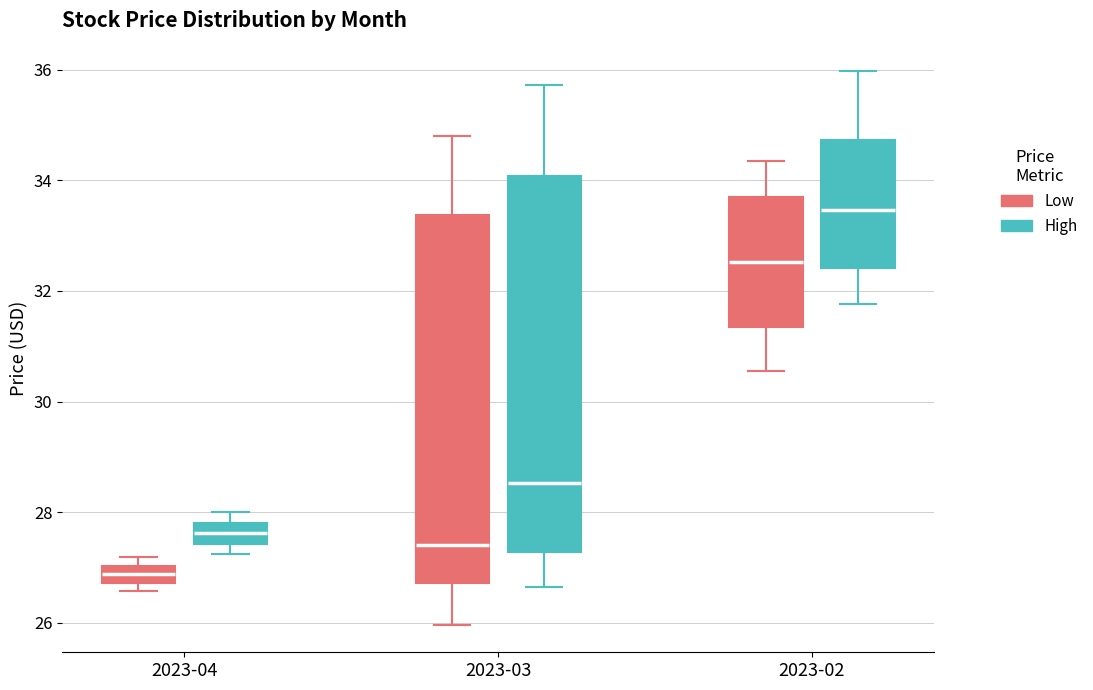

Reading left to right, read every box against the y-axis: the position of its median line, the range the box covers, and the ends of its whiskers. The values are not printed on the chart, so give them approximately, as read against the axis.

2023-04 (Low): median 26.8 (inside the box), box 26.8 to 27.0, whiskers 26.6 to 27.2
2023-04 (High): median 27.6, box 27.4 to 27.8, whiskers 27.2 to 28.0
2023-03 (Low): median 27.4, box 26.8 to 33.4, whiskers 26.0 to 34.8
2023-03 (High): median 28.6, box 27.2 to 34.0, whiskers 26.6 to 35.8
2023-02 (Low): median 32.6, box 31.4 to 33.6, whiskers 30.6 to 34.4
2023-02 (High): median 33.4, box 32.4 to 34.8, whiskers 31.8 to 36.0